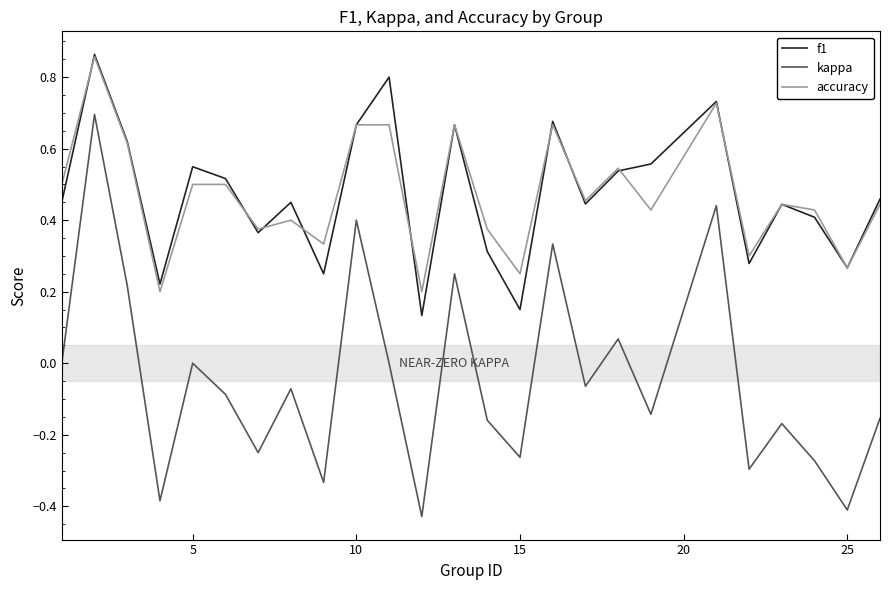

True or false: kappa and f1 intersect in this chart.

False